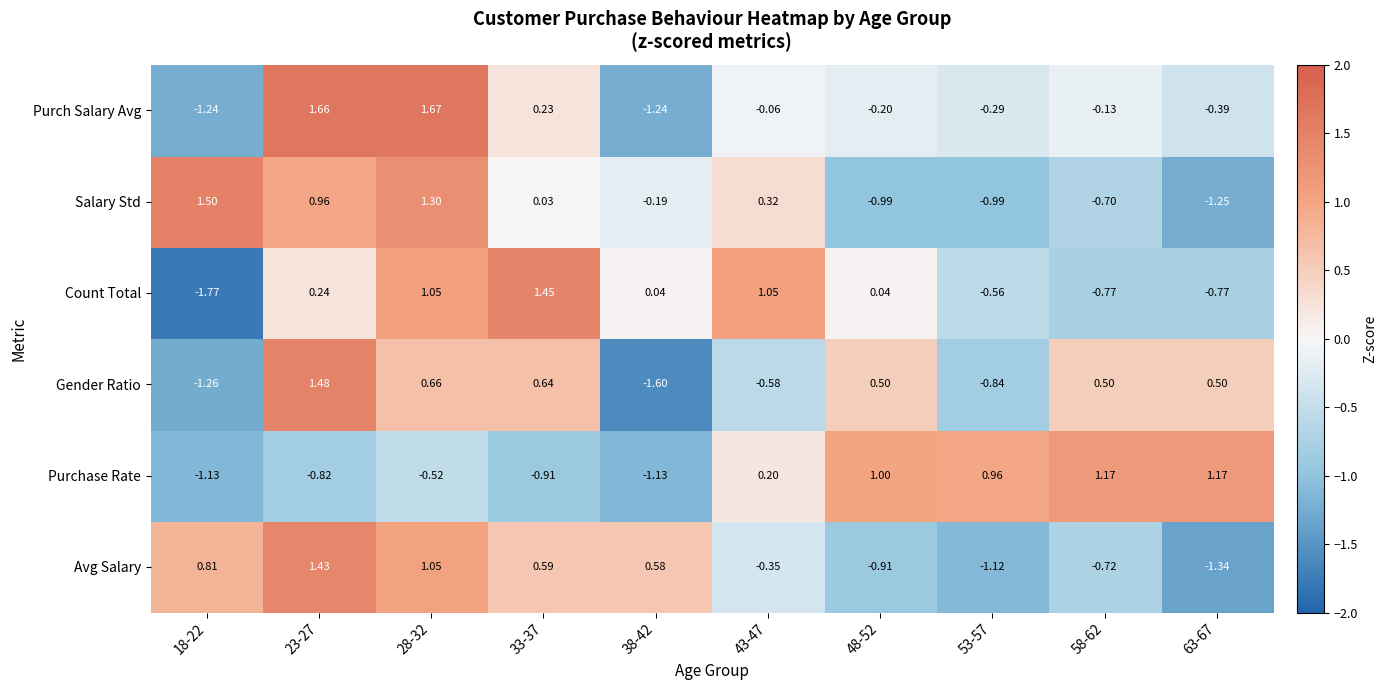

Which category has the lowest value across all series?

18-22